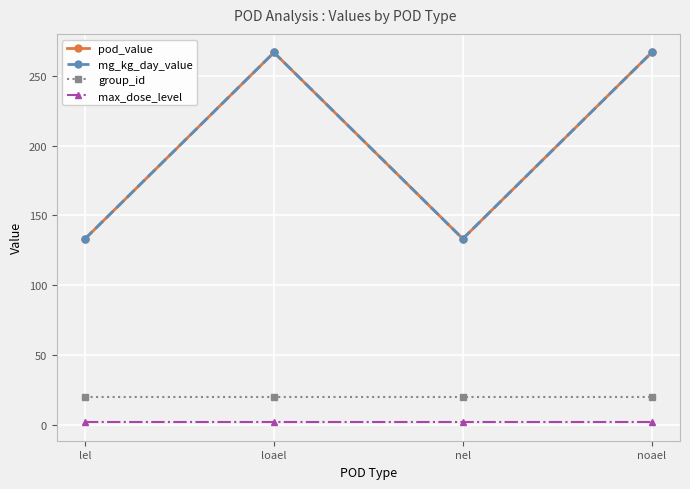

Does the chart have visible grid lines?

Yes